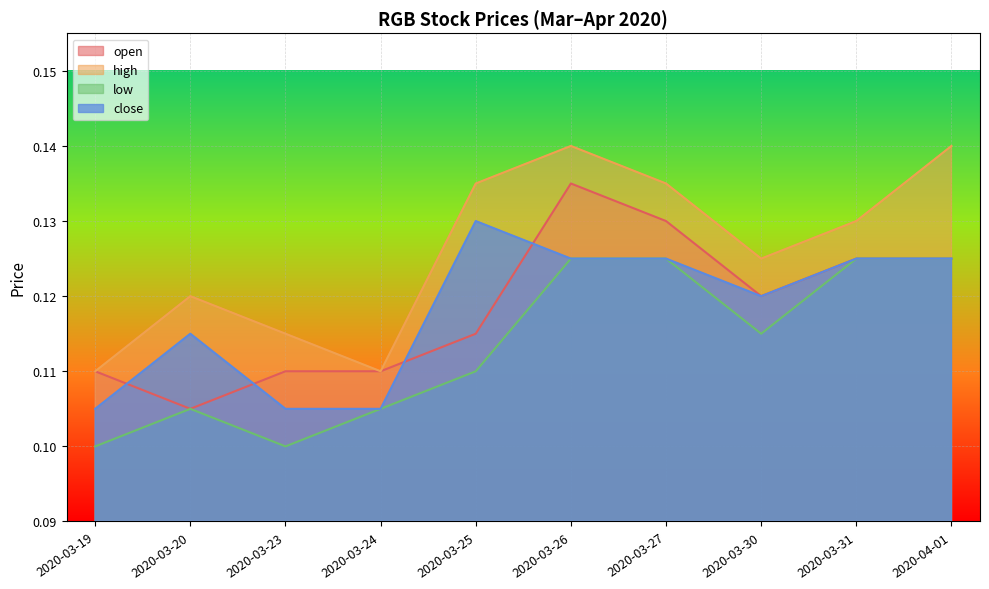

Is it true that high equals 0.1 at 2020-03-26?

False